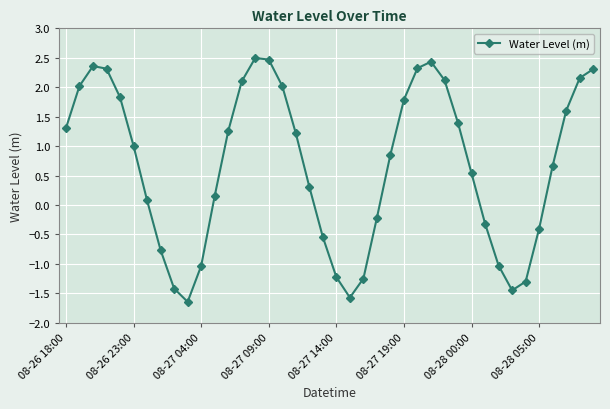

What is the value of the 36th point from the left?

-0.4